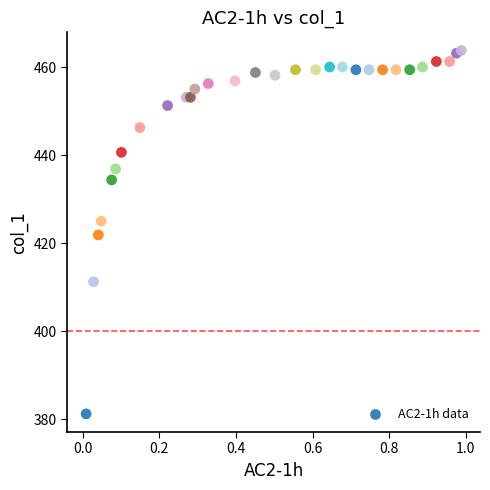

What is the range of Y values (max minus min)?

82.5